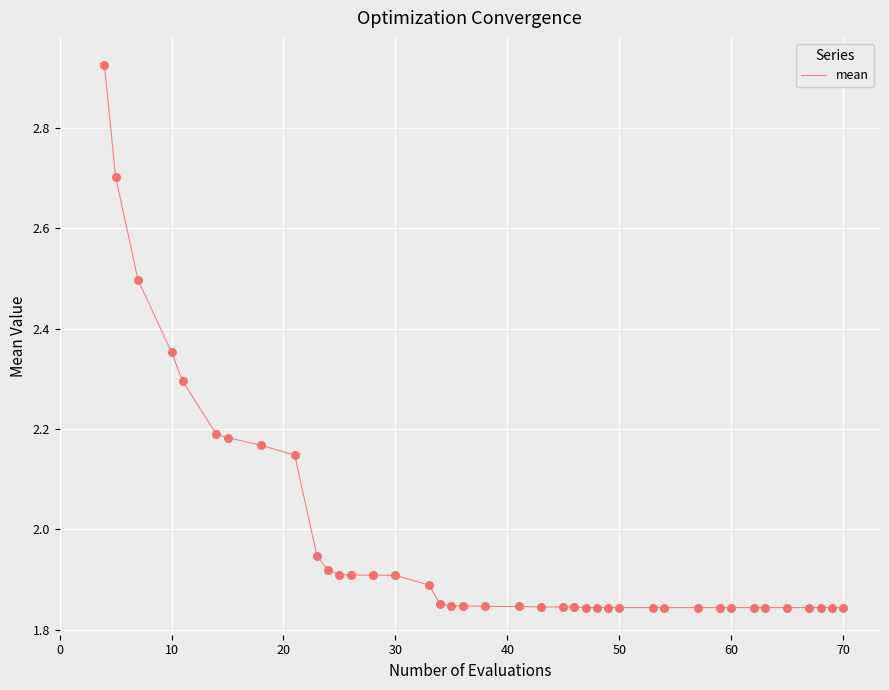

What is the difference between the maximum and minimum values?

1.1